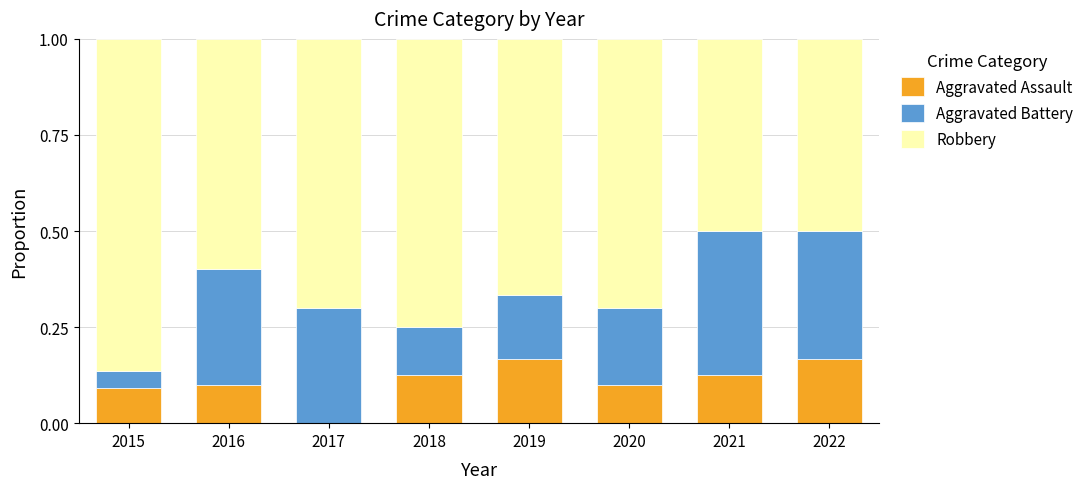

What is the total value across all series at 2020?

1.0